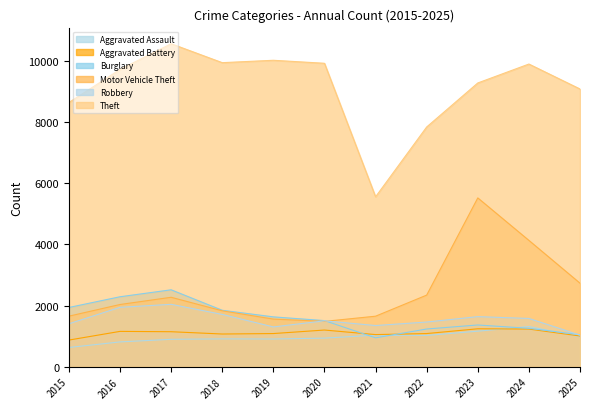

Where is the first local maximum for Theft?

2017